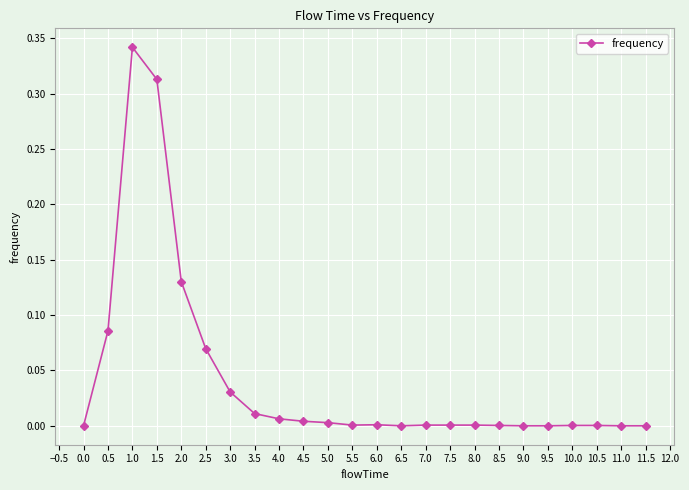

What position from the left is 6.5?

14